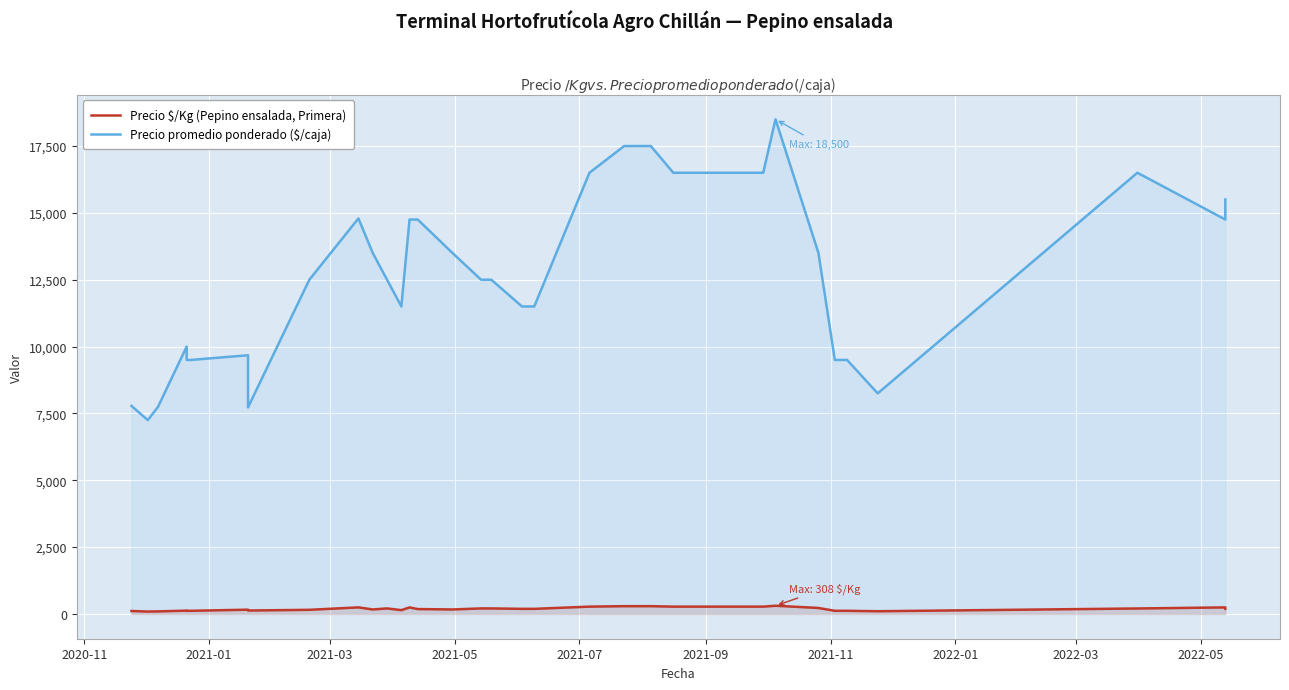

What is the greatest value displayed?

18500